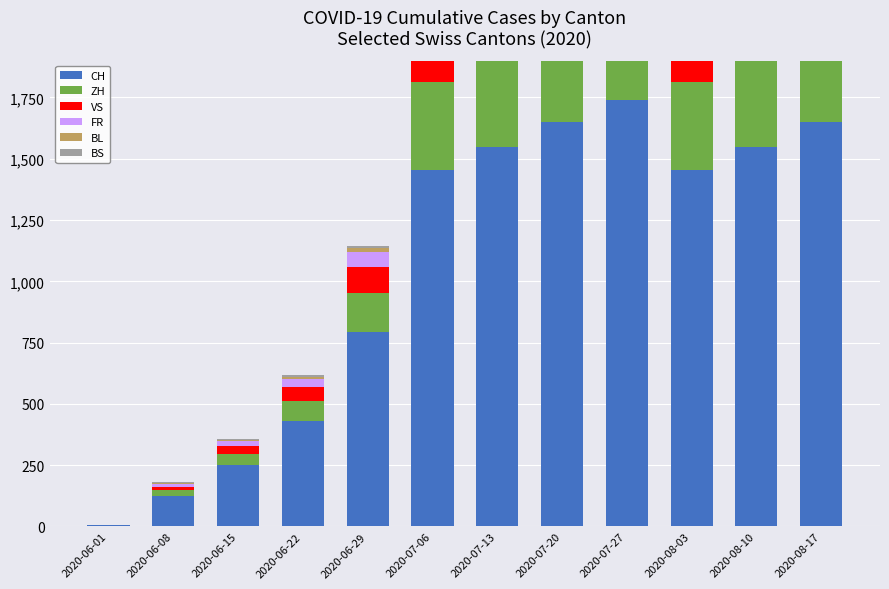

Rank the series by their maximum value, from highest to lowest.

CH, ZH, VS, FR, BL, BS